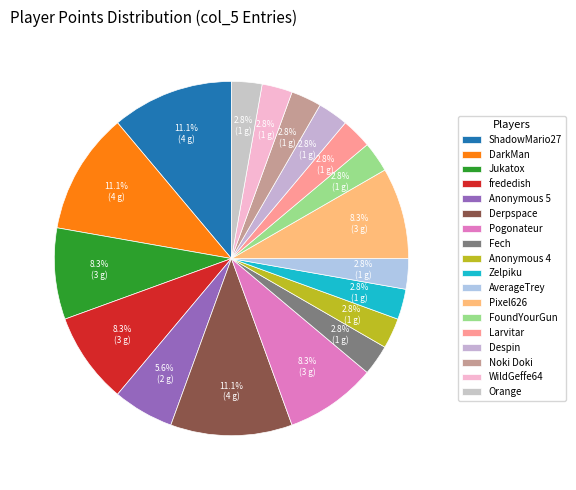

How many segments does this pie chart have?

18